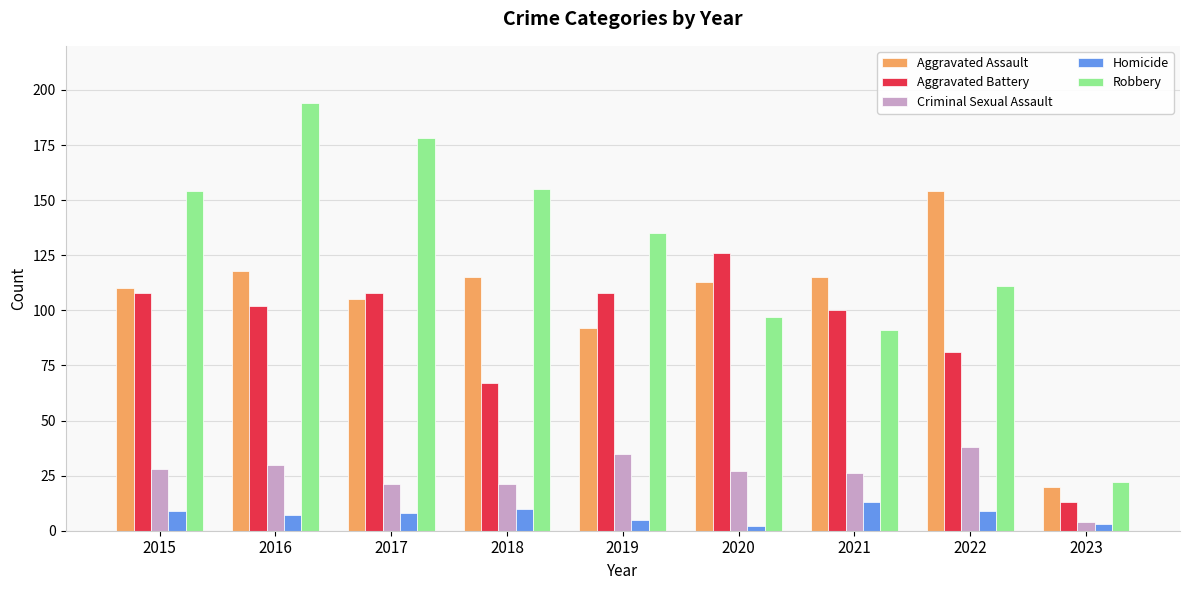

At which label does Aggravated Battery reach its peak?

2020